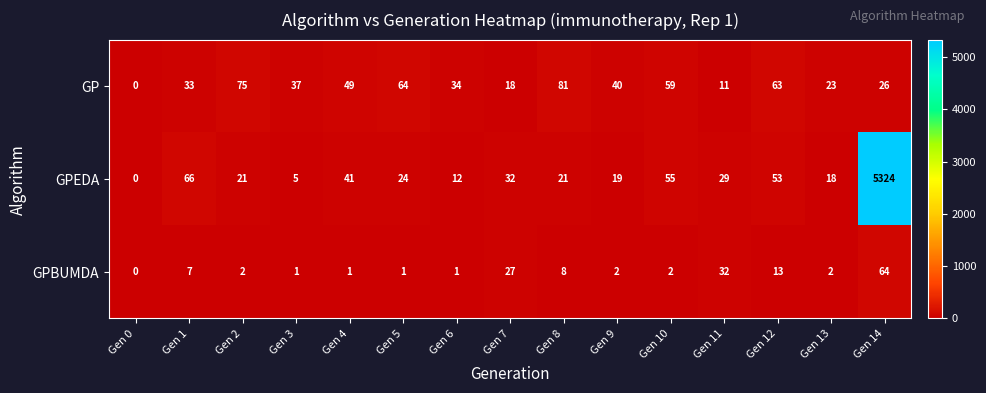

How many values in GPBUMDA are above zero?

14